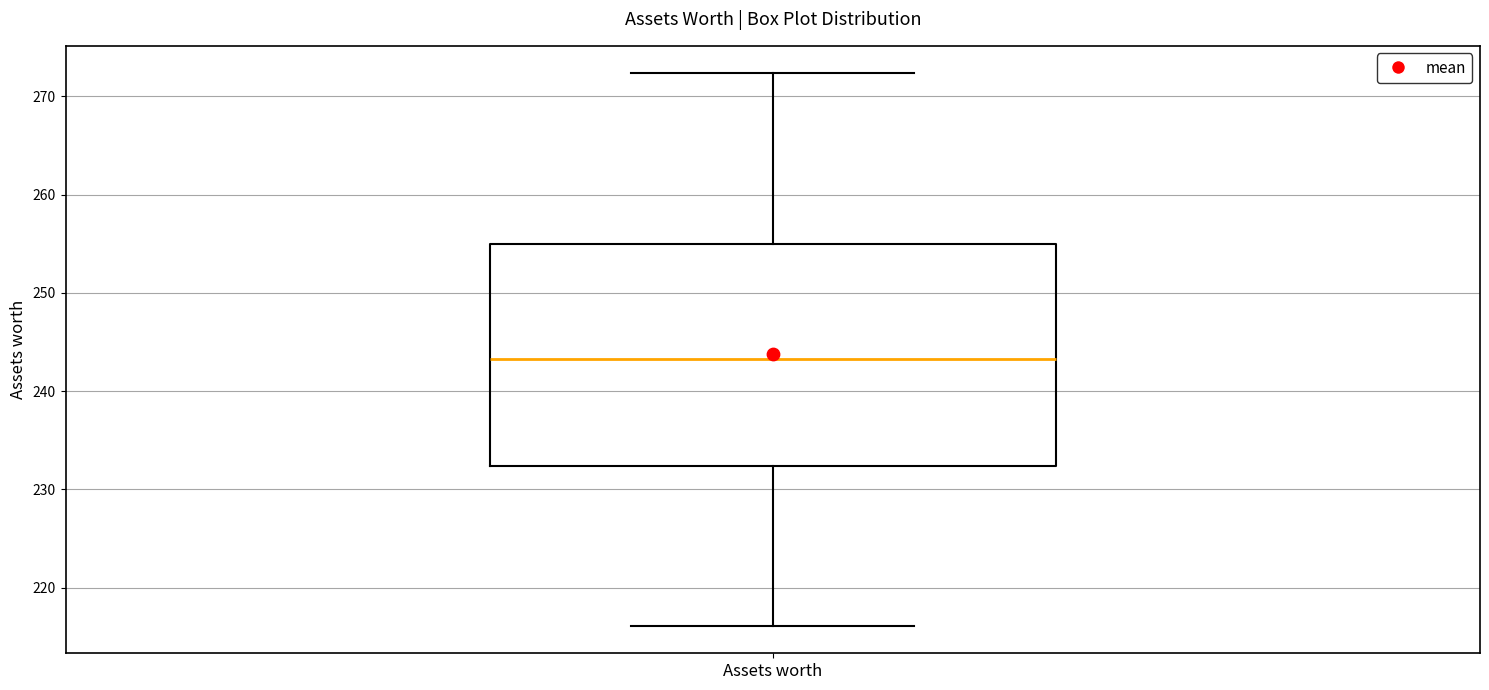

Transcribe this box plot: give where the median line is, the range the box spans, and where the two whiskers end, as read against the y-axis. The values are not printed on the chart, so give them approximately, as read against the axis.

median 243, box 232 to 255, whiskers 216 to 272